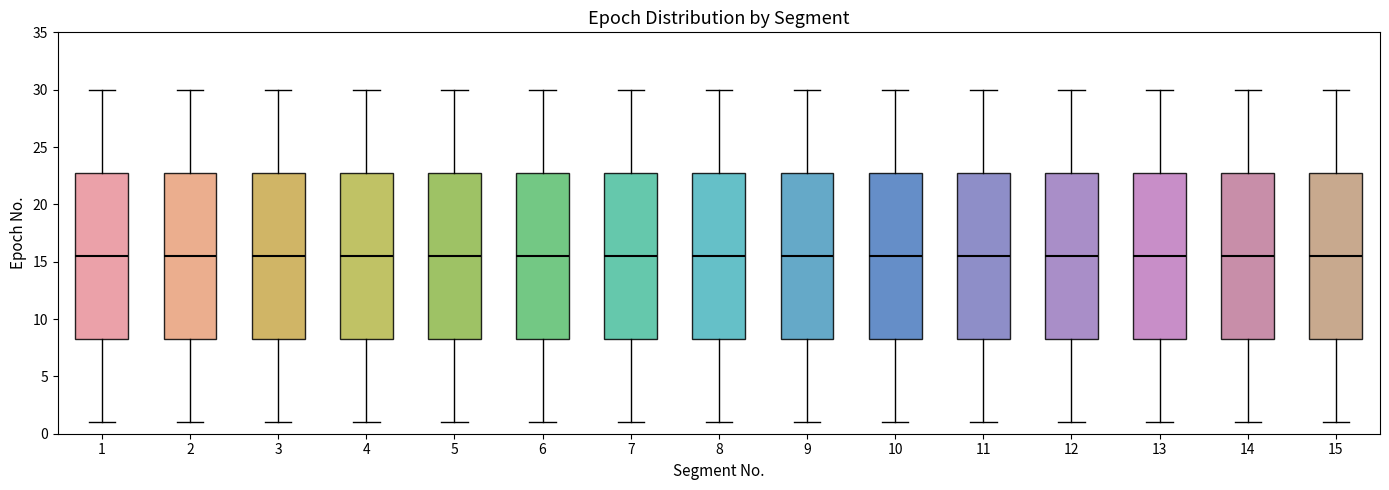

Where is the upper edge of the box at x = 4 on the y-axis? The values are not printed on the chart, so give them approximately, as read against the axis.

23.0